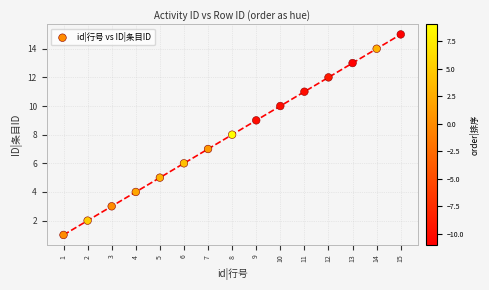

What is the range of X values (max minus min)?

14